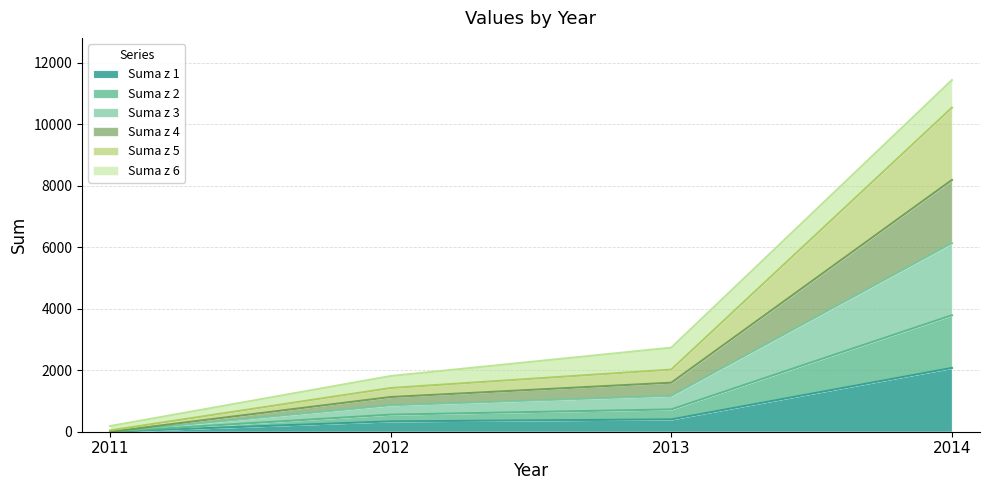

At which category is the sum across all series the highest?

2014